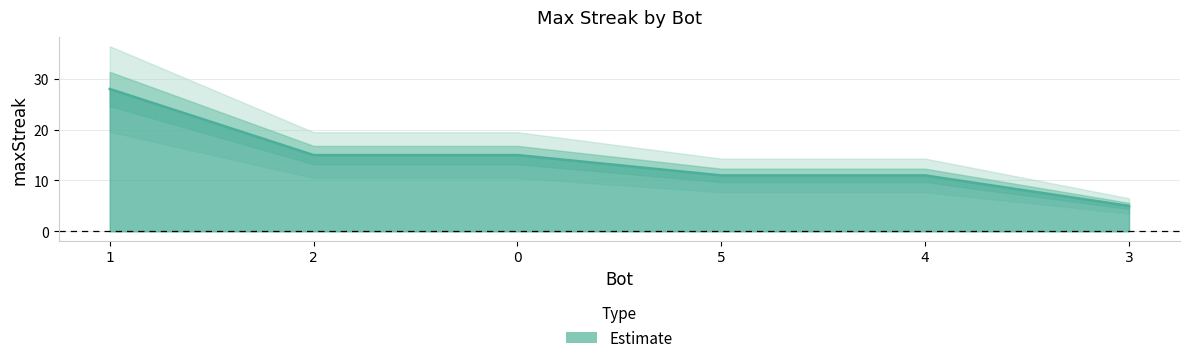

How many lines are shown in the chart?

1